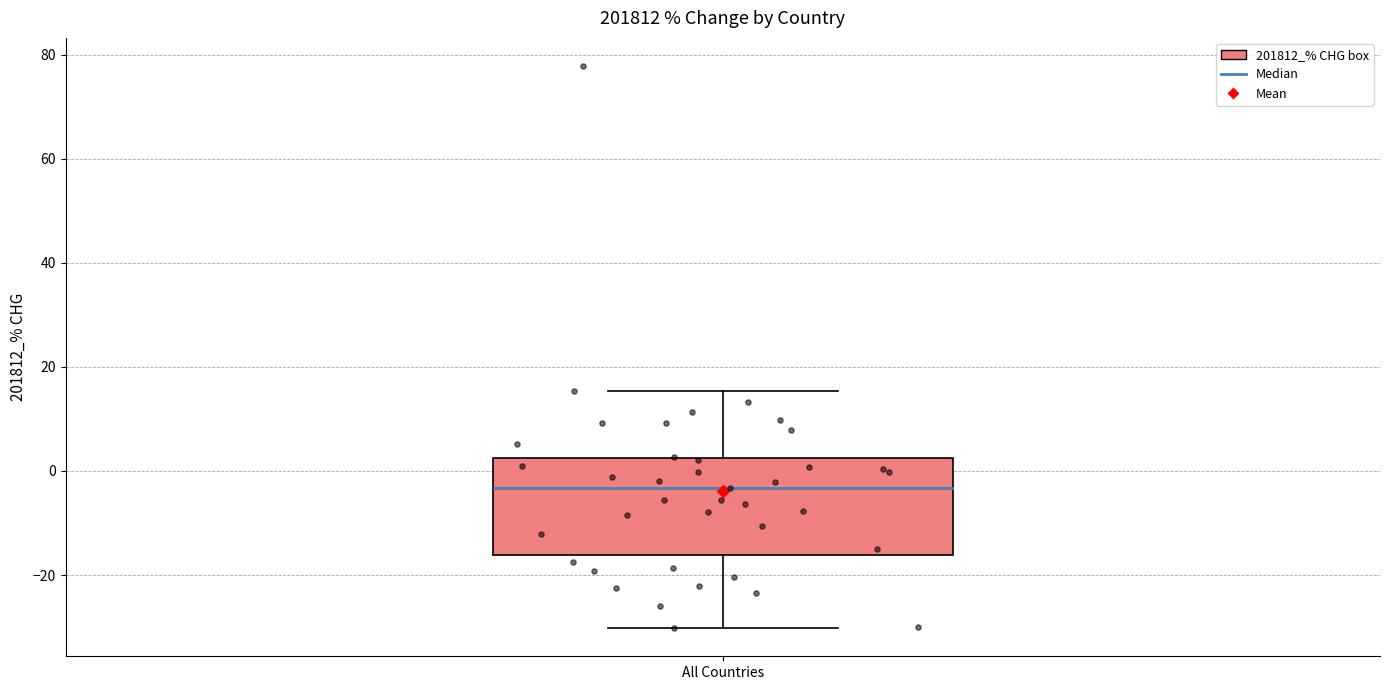

Read this box plot against the y-axis: the position of the median line, the range covered by the box, and the ends of both whiskers. The values are not printed on the chart, so give them approximately, as read against the axis.

median -4, box -16 to 2, whiskers -30 to 16